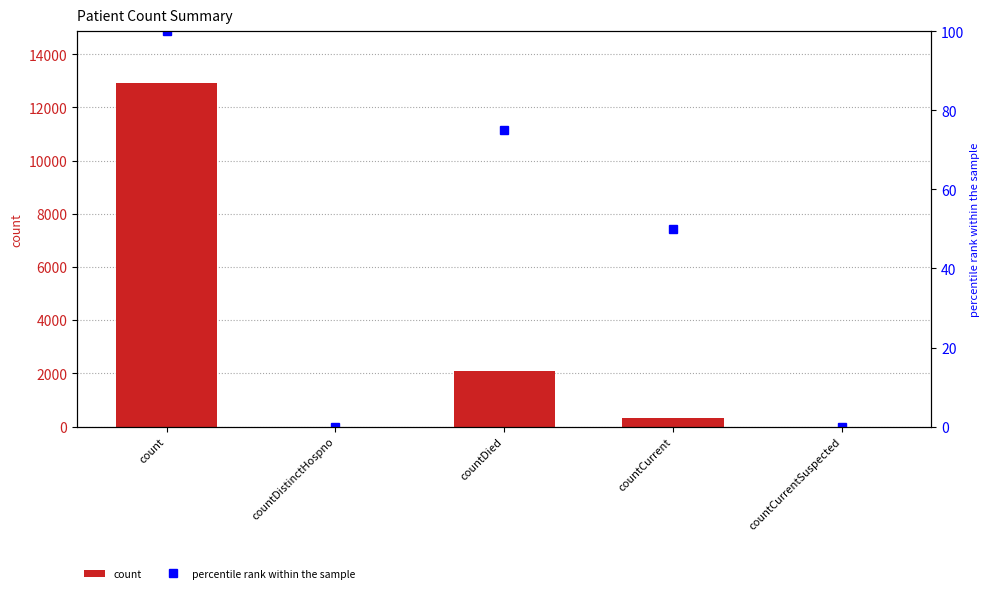

Between count and countDistinctHospno, which series saw the biggest shift?

count